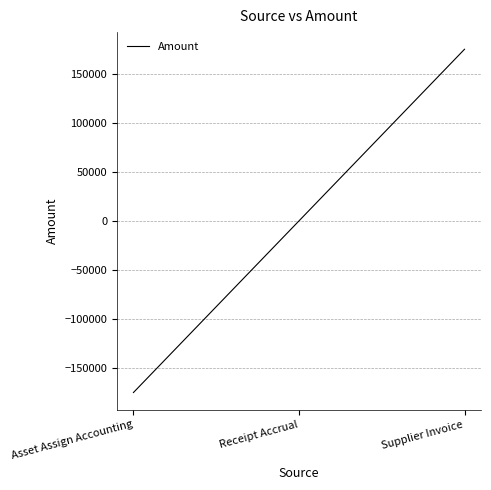

Count the number of categories in the chart.

3